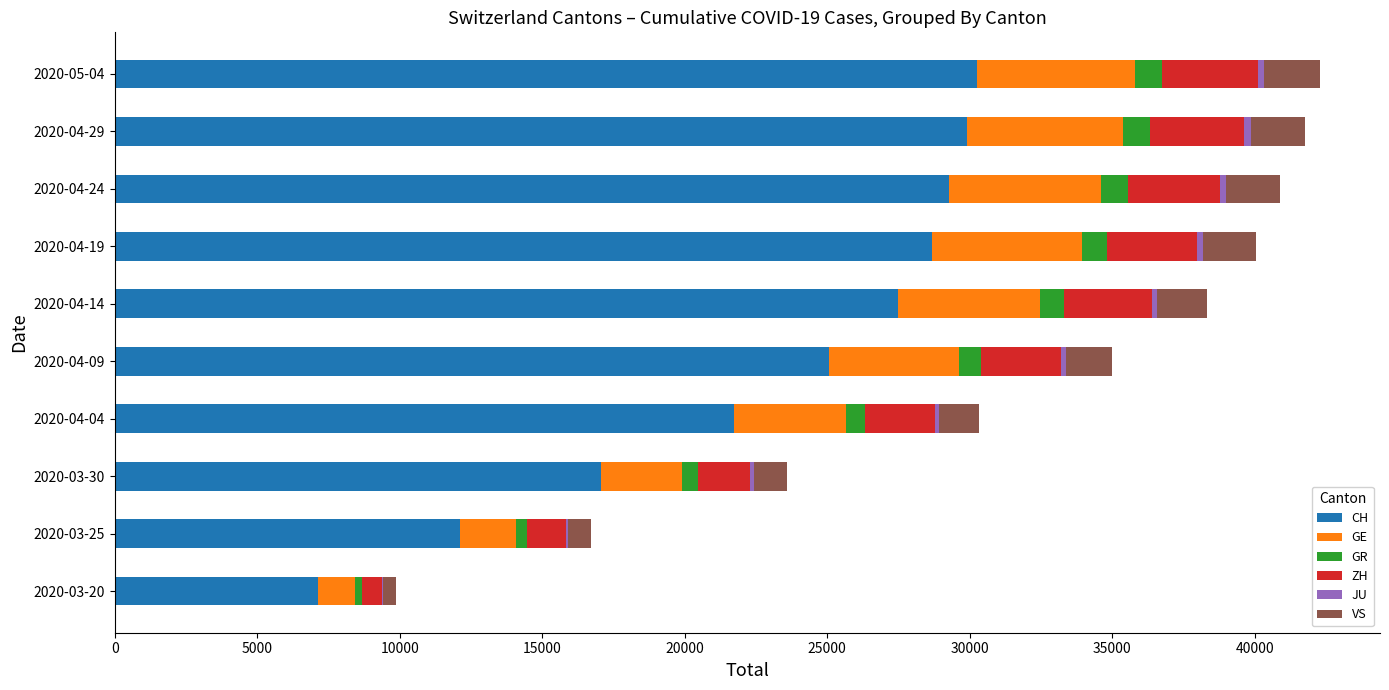

Where is CH nearest to the value 18694?

2020-03-30